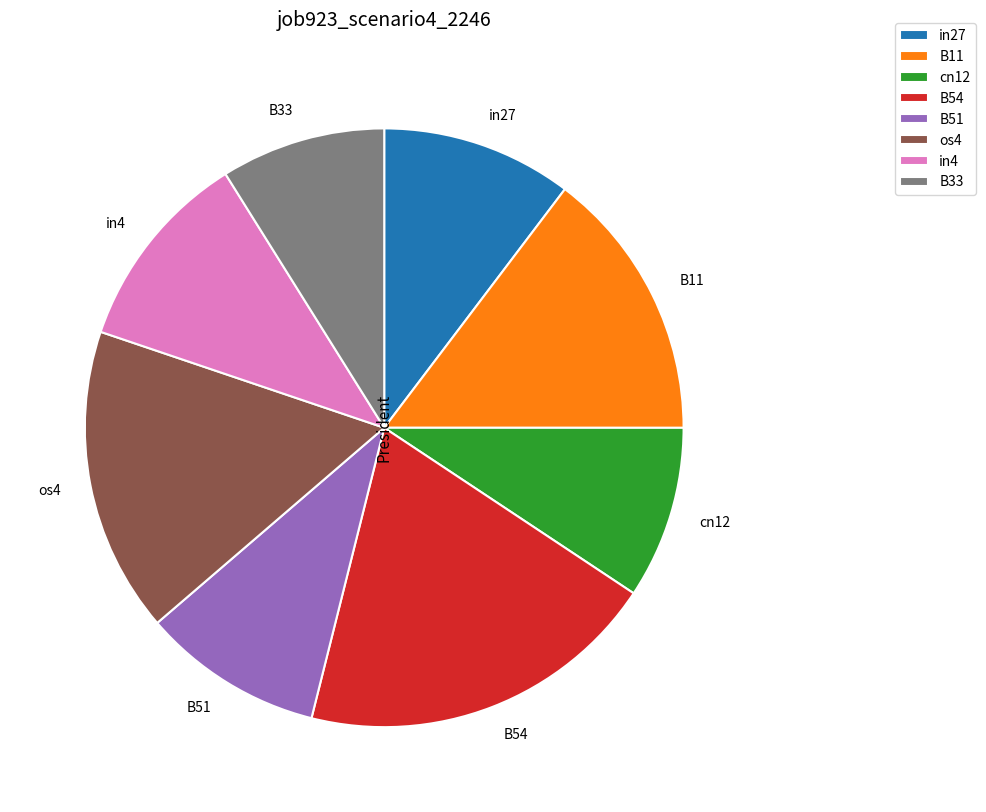

Between cn12 and os4, which is larger?

os4